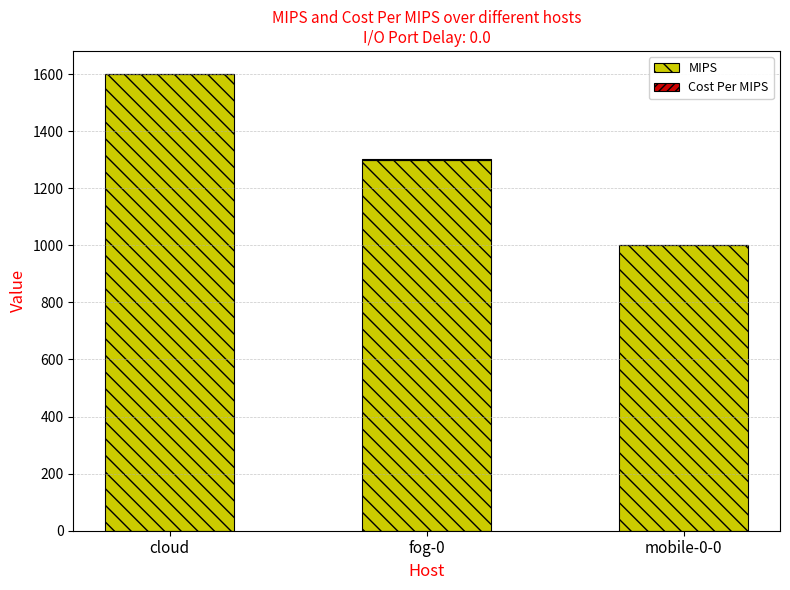

At which category is the sum across all series the highest?

cloud